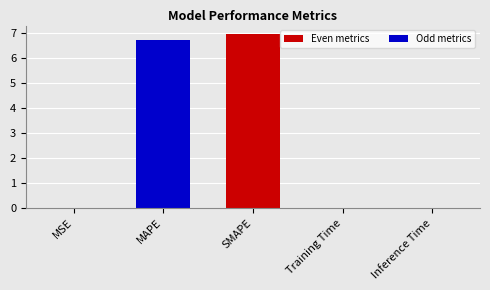

At which category does the chart reach its peak across all series?

SMAPE